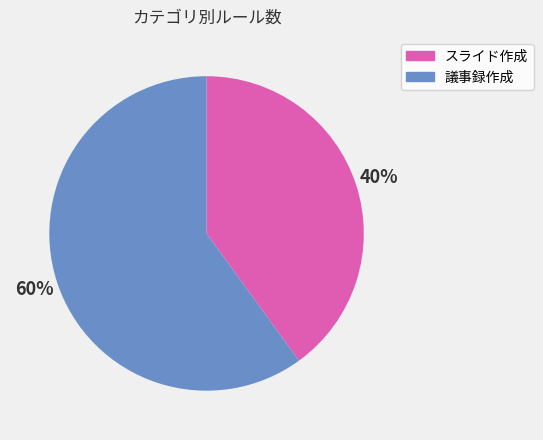

What percentage is the 議事録作成 slice, to the nearest percent?

60%